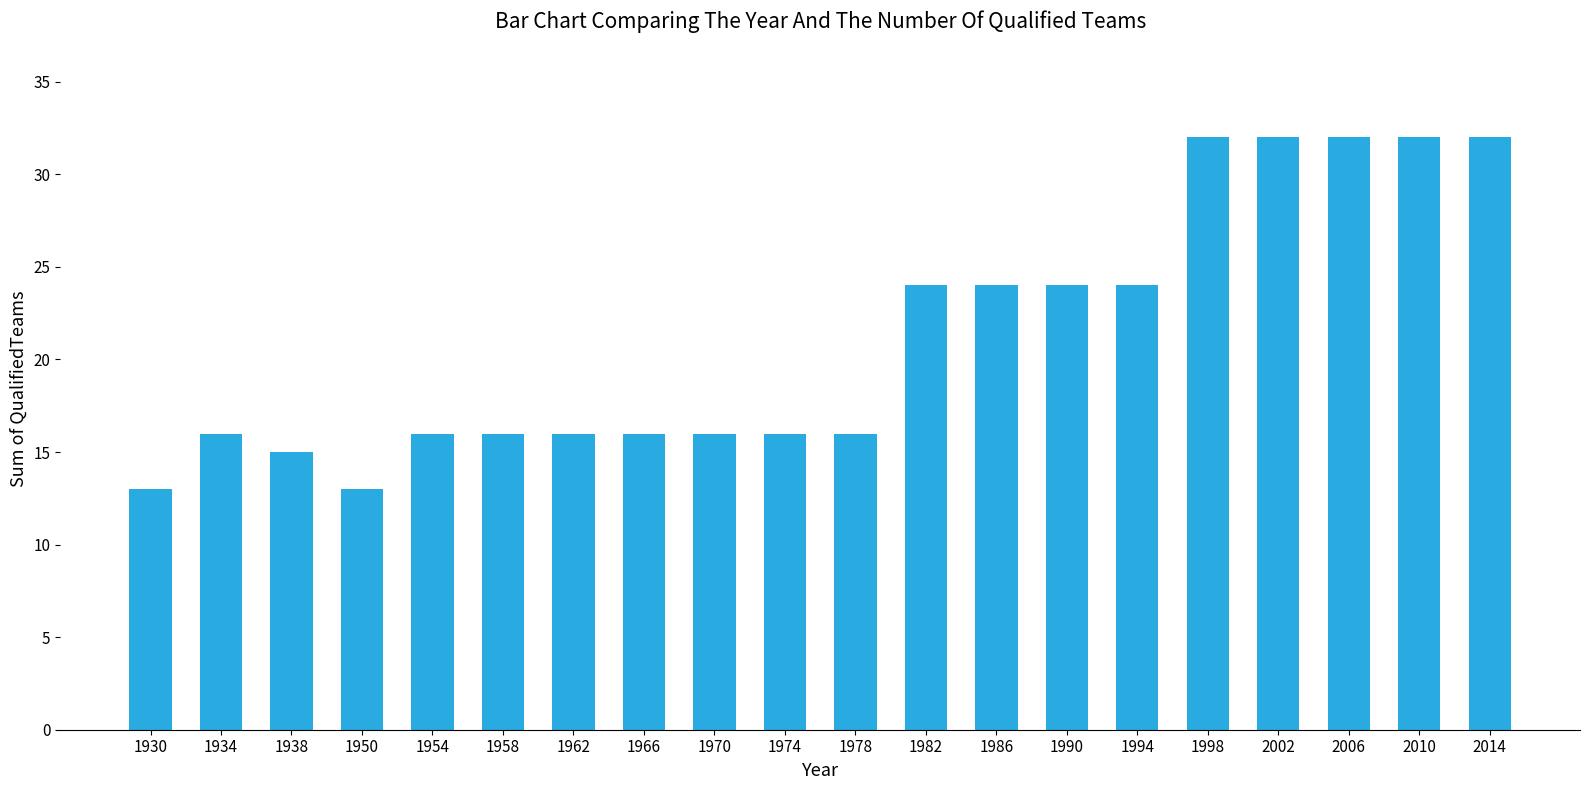

What is the difference between the second highest and second lowest values?

19